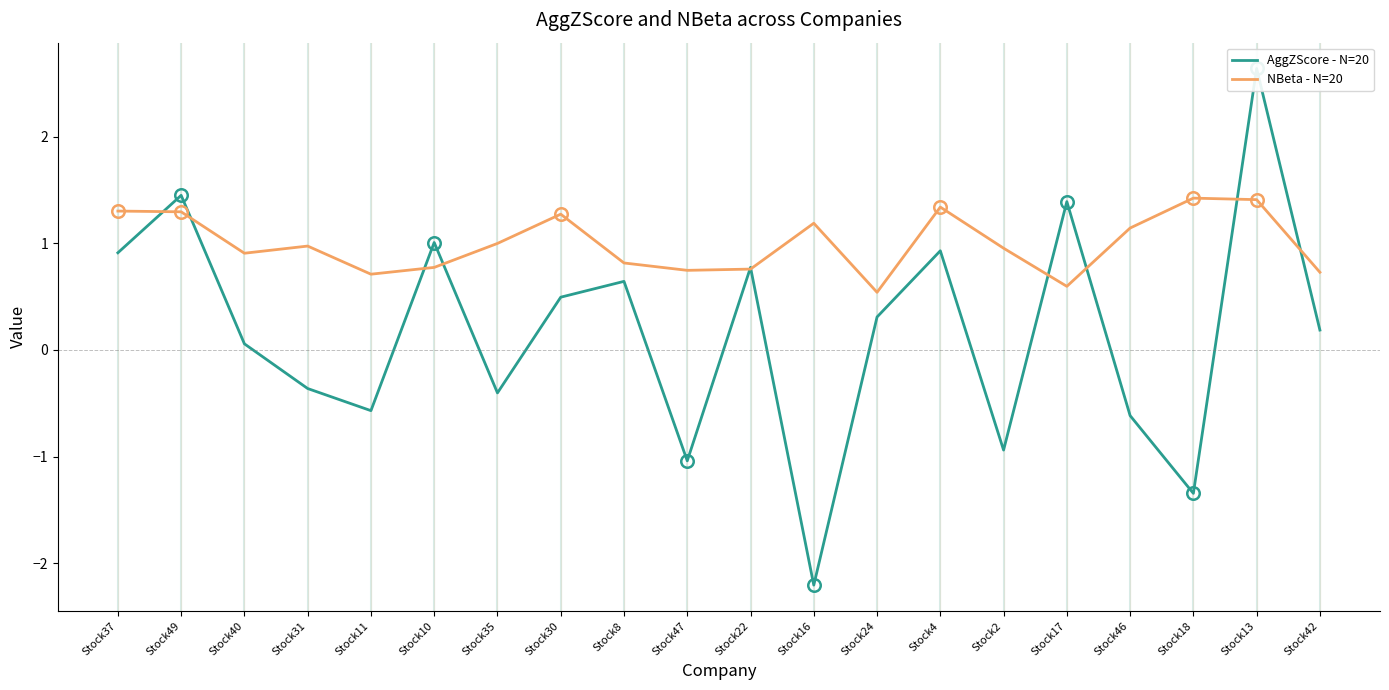

Which series has the largest total across all categories?

NBeta - N=20